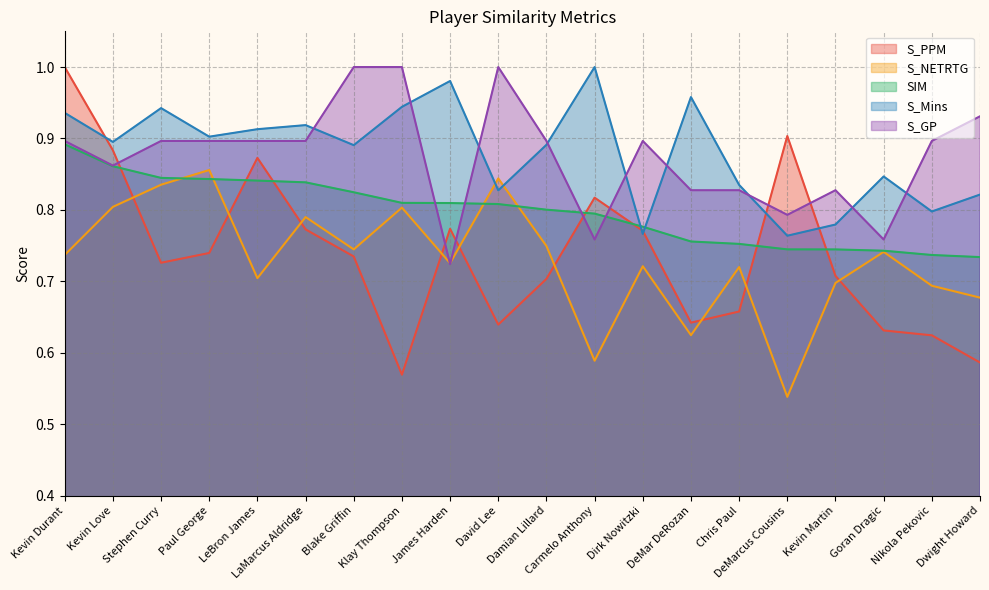

Reading left to right, list all the values displayed in this chart.

S_PPM: Kevin Durant=1.0	Kevin Love=0.9	Stephen Curry=0.7	Paul George=0.7	LeBron James=0.9	LaMarcus Aldridge=0.8	Blake Griffin=0.7	Klay Thompson=0.6	James Harden=0.8	David Lee=0.6	Damian Lillard=0.7	Carmelo Anthony=0.8	Dirk Nowitzki=0.8	DeMar DeRozan=0.6	Chris Paul=0.7	DeMarcus Cousins=0.9	Kevin Martin=0.7	Goran Dragic=0.6	Nikola Pekovic=0.6	Dwight Howard=0.6
S_NETRTG: Kevin Durant=0.7	Kevin Love=0.8	Stephen Curry=0.8	Paul George=0.9	LeBron James=0.7	LaMarcus Aldridge=0.8	Blake Griffin=0.7	Klay Thompson=0.8	James Harden=0.7	David Lee=0.8	Damian Lillard=0.7	Carmelo Anthony=0.6	Dirk Nowitzki=0.7	DeMar DeRozan=0.6	Chris Paul=0.7	DeMarcus Cousins=0.5	Kevin Martin=0.7	Goran Dragic=0.7	Nikola Pekovic=0.7	Dwight Howard=0.7
SIM: Kevin Durant=0.9	Kevin Love=0.9	Stephen Curry=0.8	Paul George=0.8	LeBron James=0.8	LaMarcus Aldridge=0.8	Blake Griffin=0.8	Klay Thompson=0.8	James Harden=0.8	David Lee=0.8	Damian Lillard=0.8	Carmelo Anthony=0.8	Dirk Nowitzki=0.8	DeMar DeRozan=0.8	Chris Paul=0.8	DeMarcus Cousins=0.7	Kevin Martin=0.7	Goran Dragic=0.7	Nikola Pekovic=0.7	Dwight Howard=0.7
S_Mins: Kevin Durant=0.9	Kevin Love=0.9	Stephen Curry=0.9	Paul George=0.9	LeBron James=0.9	LaMarcus Aldridge=0.9	Blake Griffin=0.9	Klay Thompson=0.9	James Harden=1.0	David Lee=0.8	Damian Lillard=0.9	Carmelo Anthony=1.0	Dirk Nowitzki=0.8	DeMar DeRozan=1.0	Chris Paul=0.8	DeMarcus Cousins=0.8	Kevin Martin=0.8	Goran Dragic=0.8	Nikola Pekovic=0.8	Dwight Howard=0.8
S_GP: Kevin Durant=0.9	Kevin Love=0.9	Stephen Curry=0.9	Paul George=0.9	LeBron James=0.9	LaMarcus Aldridge=0.9	Blake Griffin=1.0	Klay Thompson=1.0	James Harden=0.7	David Lee=1.0	Damian Lillard=0.9	Carmelo Anthony=0.8	Dirk Nowitzki=0.9	DeMar DeRozan=0.8	Chris Paul=0.8	DeMarcus Cousins=0.8	Kevin Martin=0.8	Goran Dragic=0.8	Nikola Pekovic=0.9	Dwight Howard=0.9